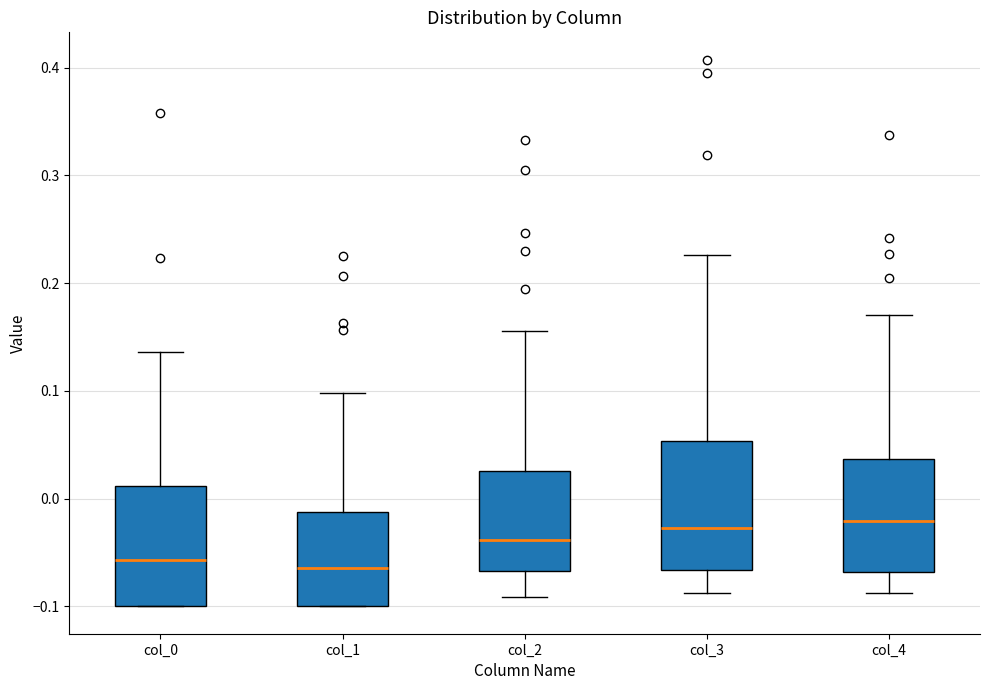

Where is the lower edge of the box for col_2 on the y-axis? The values are not printed on the chart, so give them approximately, as read against the axis.

-0.07